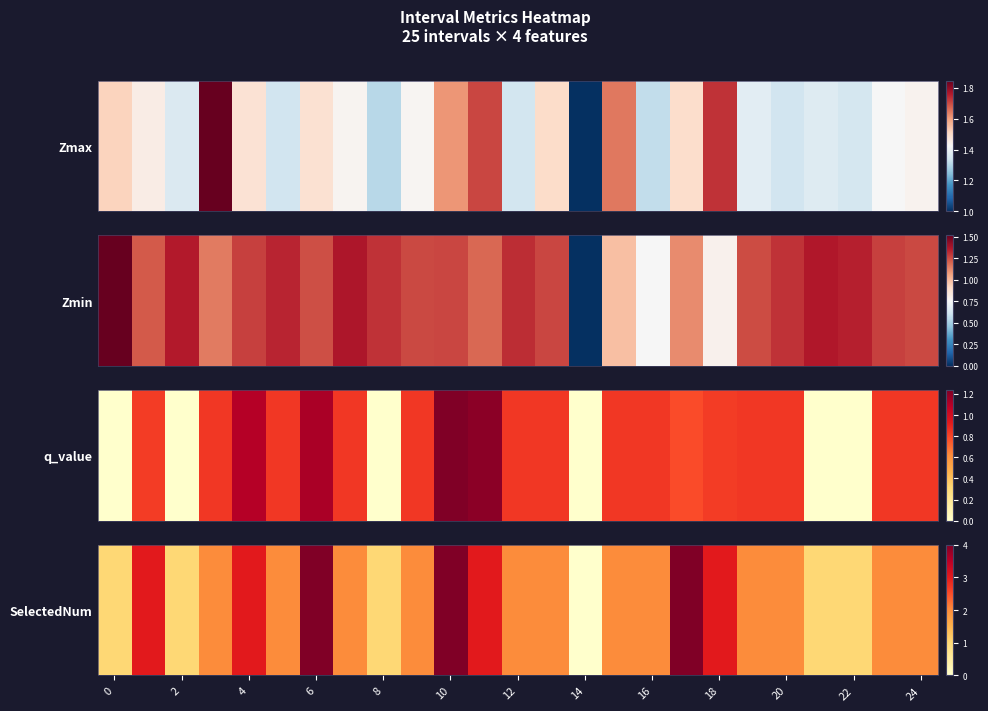

How many values exceed 2?

7